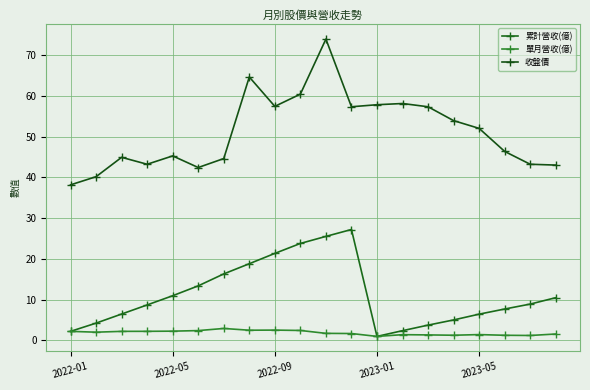

What are all the series names shown in the legend?

累計營收(億), 單月營收(億), 收盤價